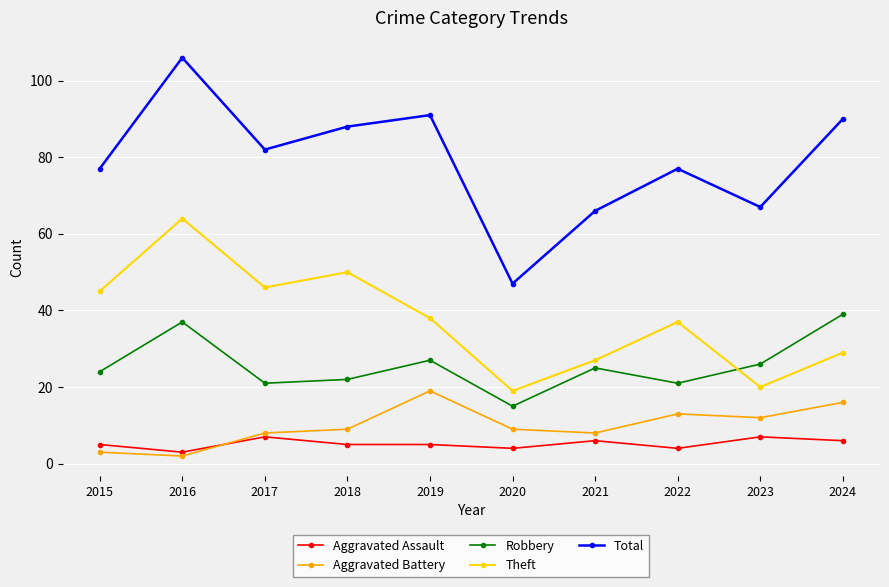

Is this an area chart (filled region under the line)?

No